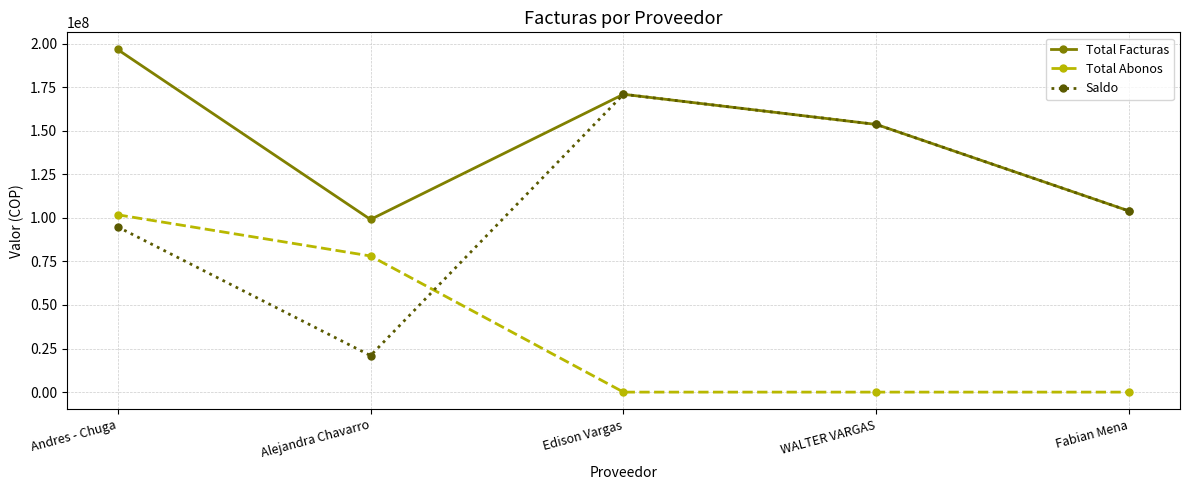

Read the Saldo value at Edison Vargas.

170881217